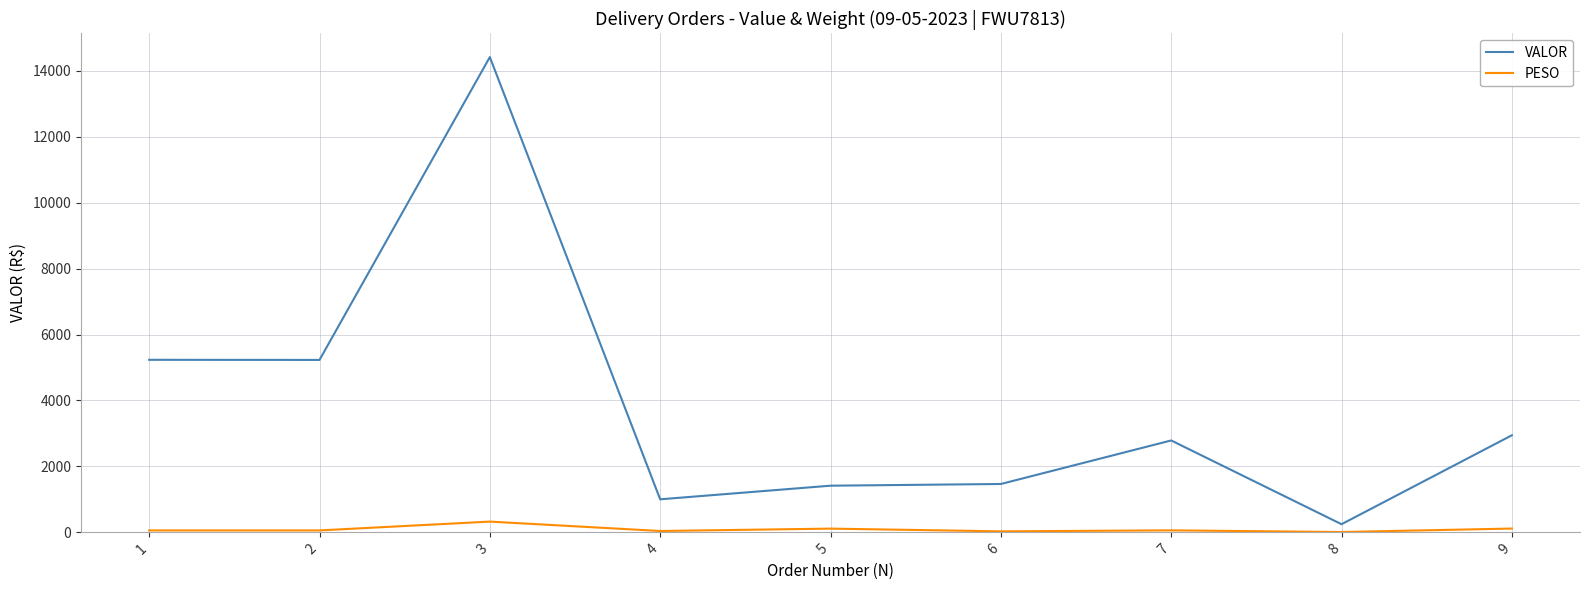

What is the difference between the maximum and minimum values in the VALOR series?

14171.1